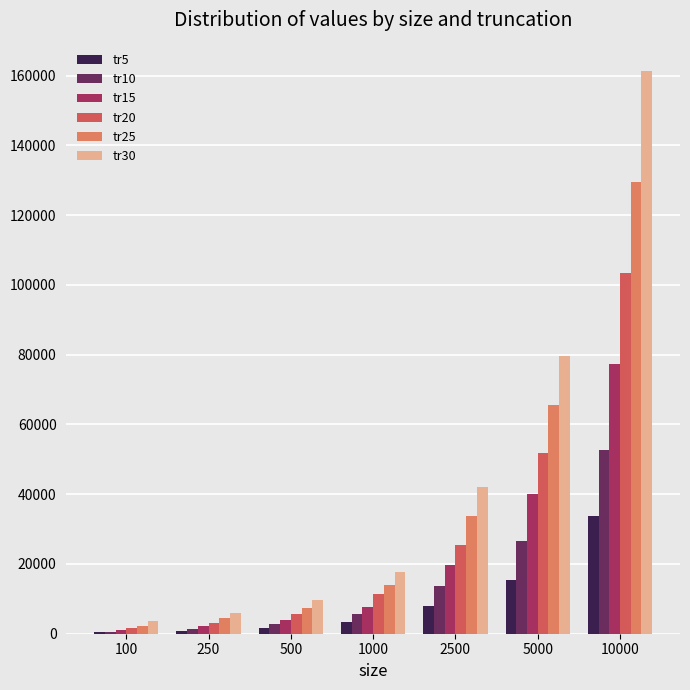

What is the difference between the tr30 values at 100 and 500?

6105